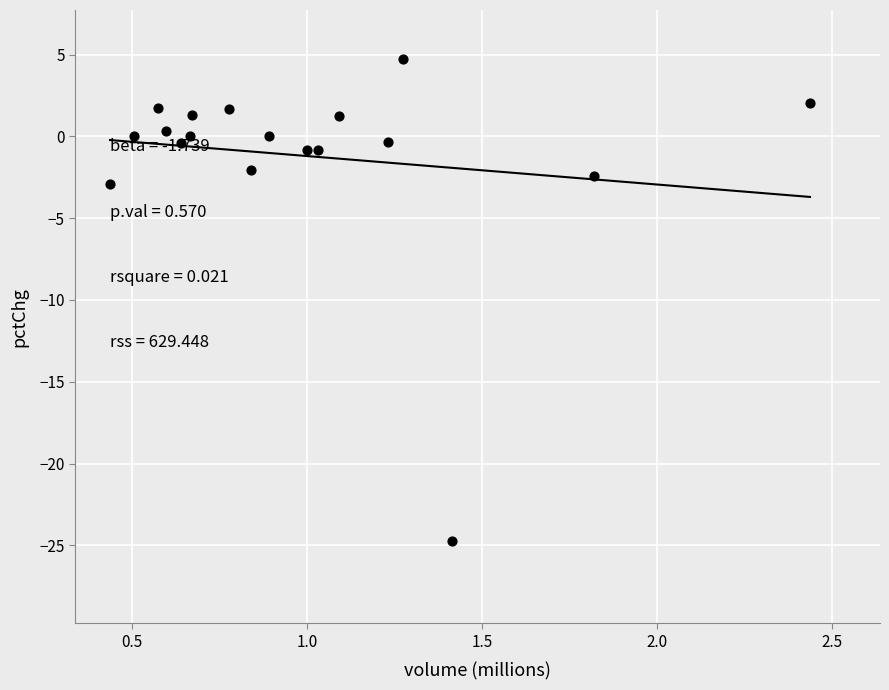

What is the range of X values (max minus min)?

2.0